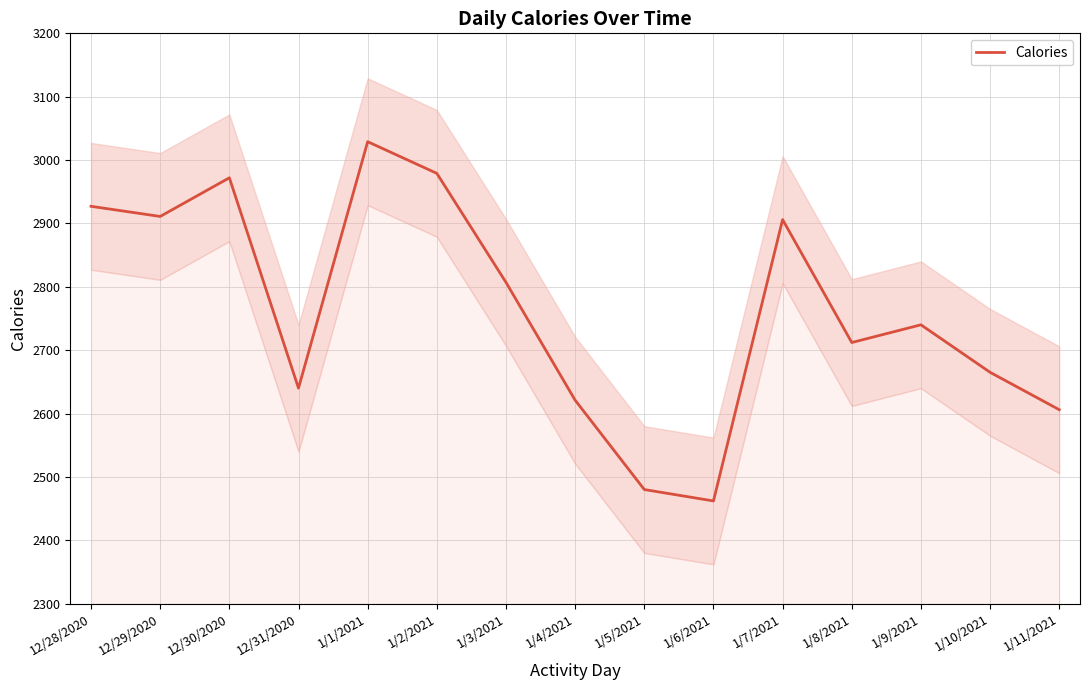

What position from the right is 1/8/2021?

4